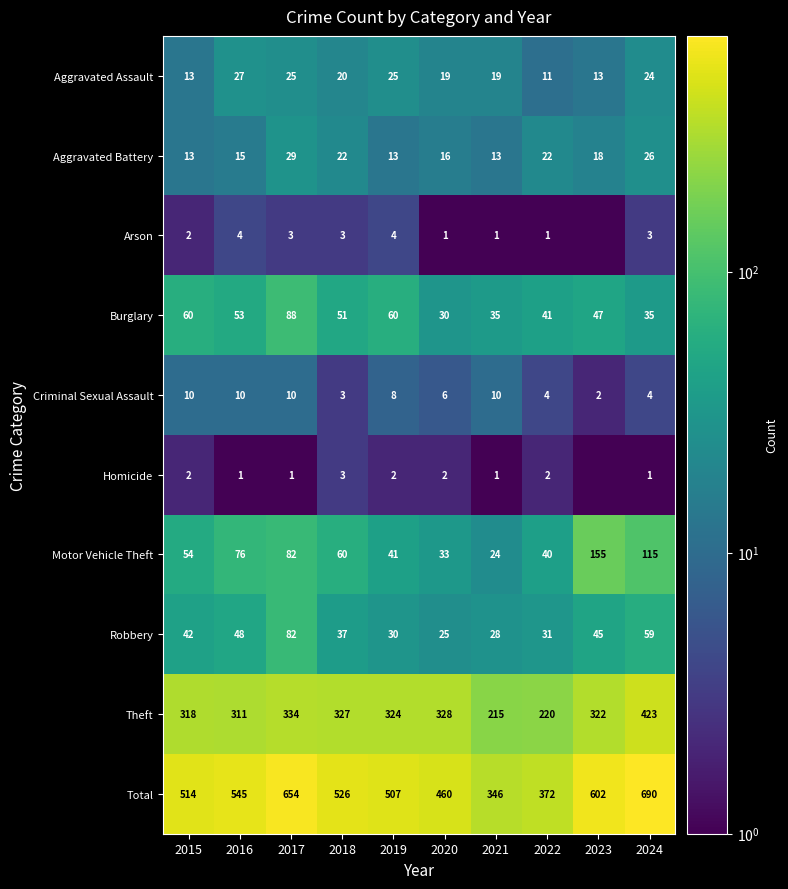

At which label is Theft closest to 319?

2015